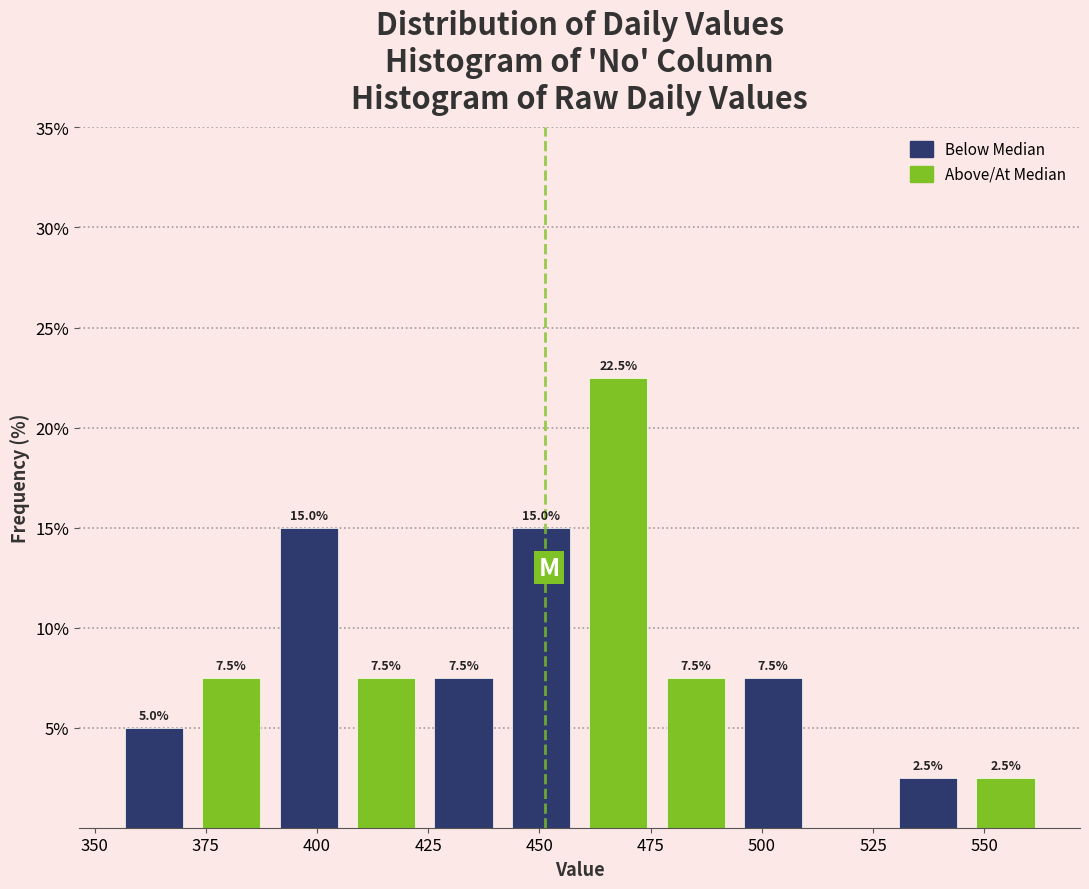

Read against the x-axis, roughly where is the centre of the tallest bar?

470